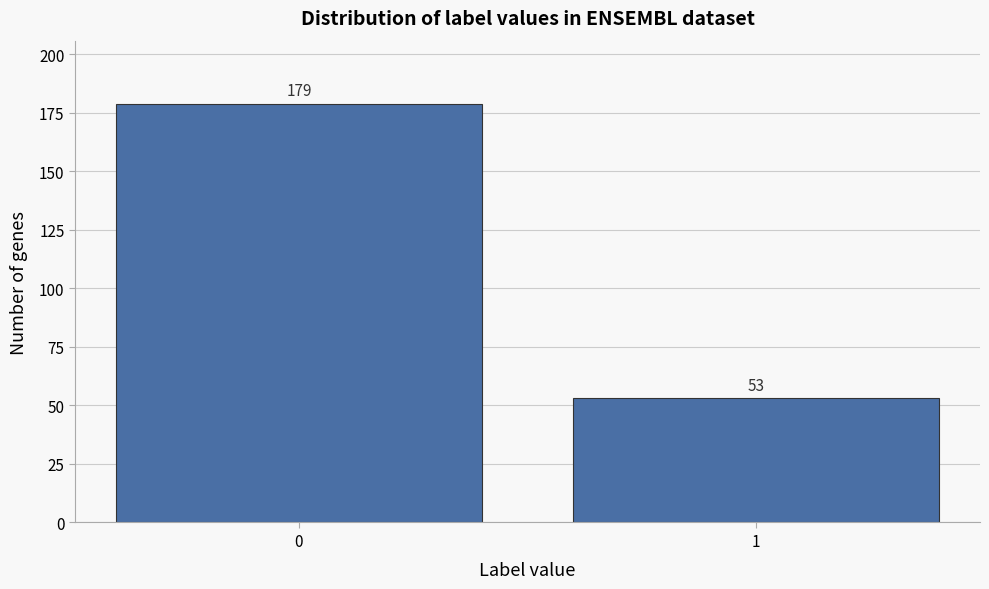

Reading left to right, what are all the values shown in this chart?

179	53